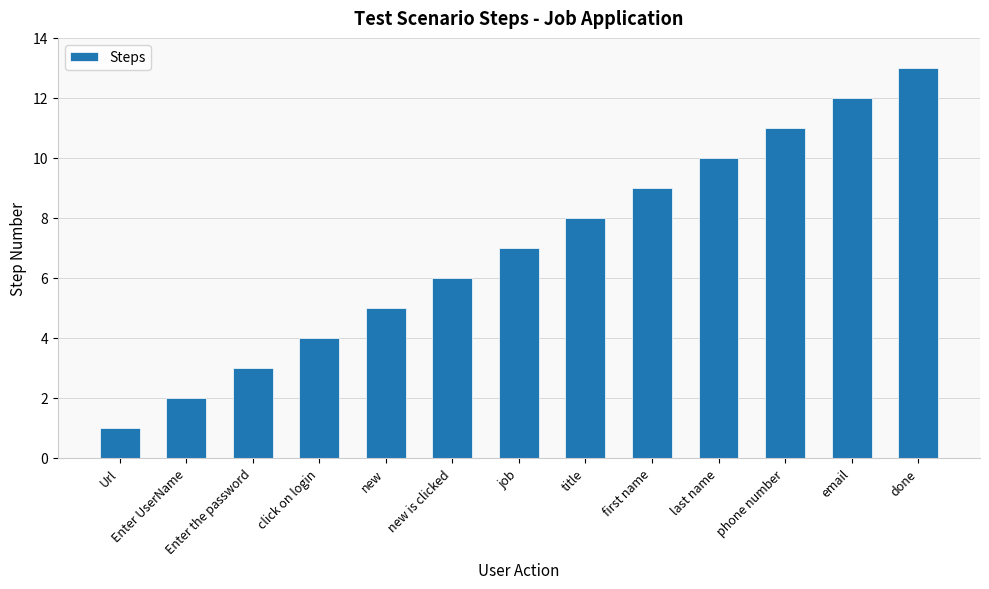

How many bars are there in total?

13